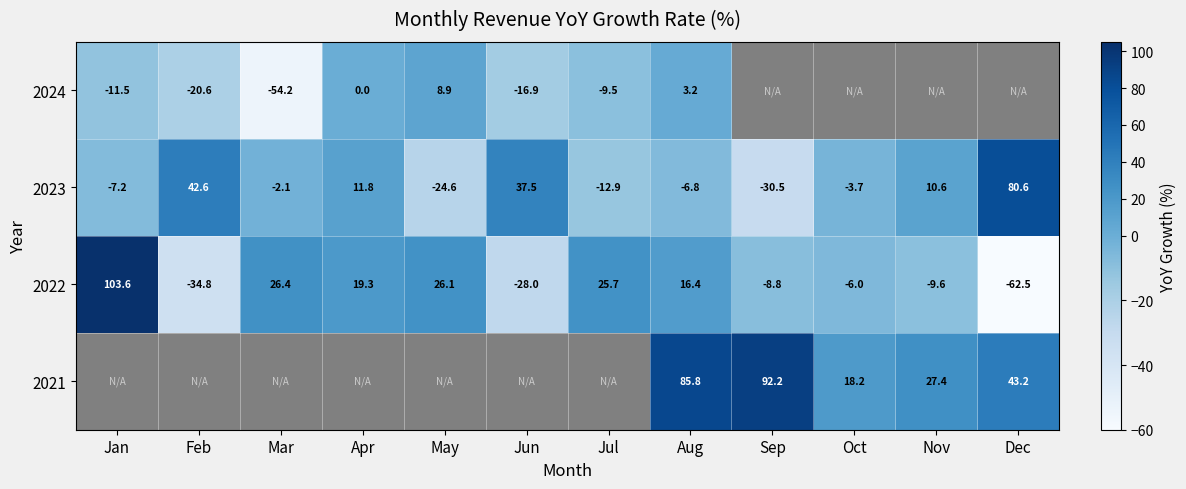

What is the smallest value displayed?

-62.5